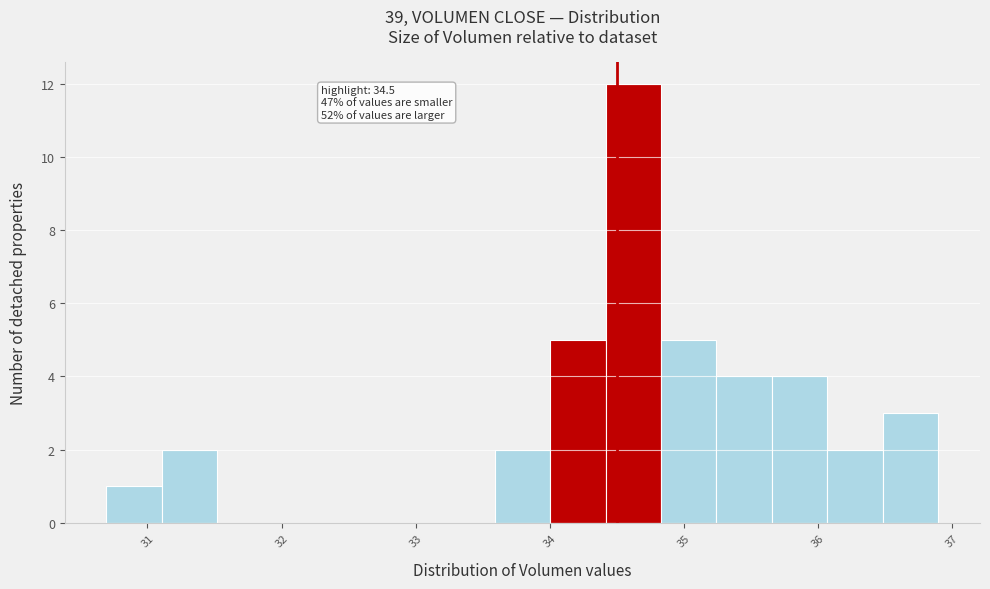

Which range on the x-axis has the tallest bar?

34.4 to 34.8